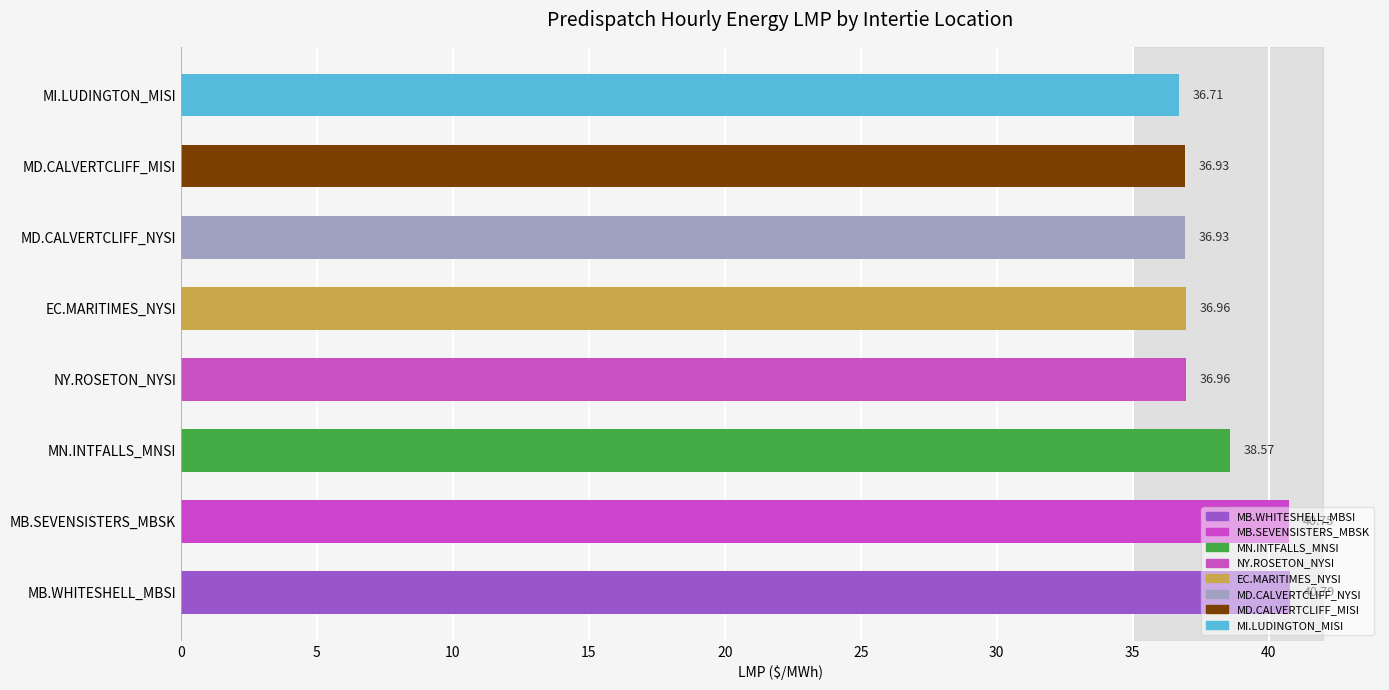

What is the ratio of the value at MB.SEVENSISTERS_MBSK to the value at MB.WHITESHELL_MBSI?

1.0